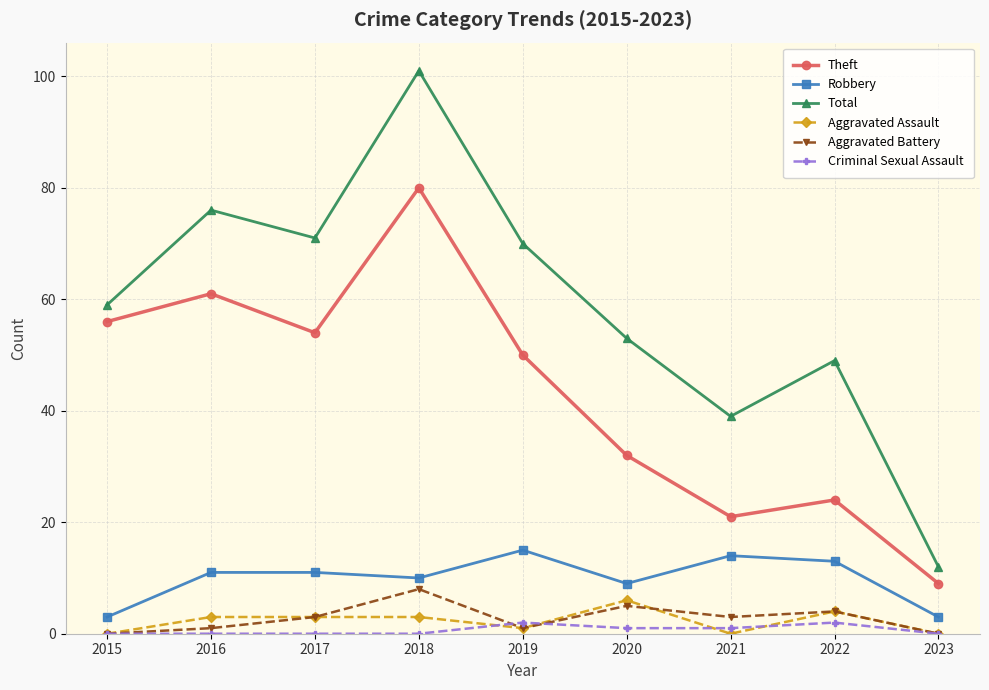

The value of Total at 2015 is 59. True or false?

True